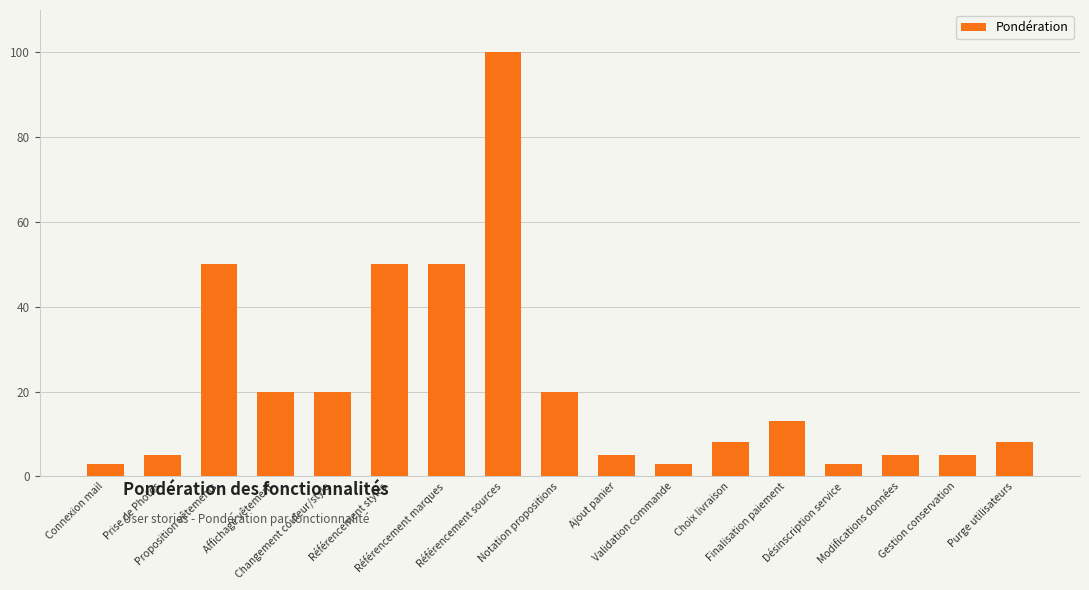

Where does the data first go above 8?

Proposition vêtements